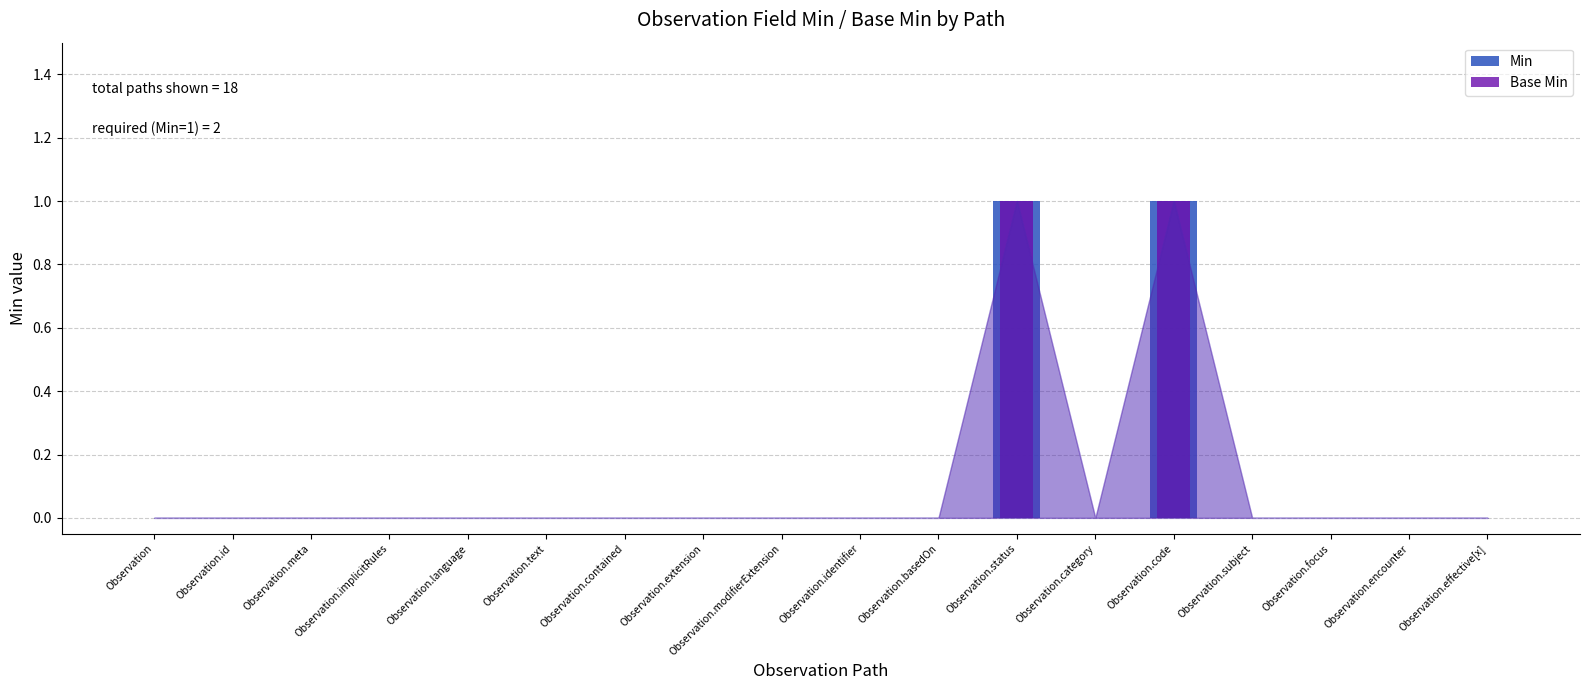

Reading right to left, transcribe all the data shown in this chart.

Min: Observation.effective[x]=0	Observation.encounter=0	Observation.focus=0	Observation.subject=0	Observation.code=1	Observation.category=0	Observation.status=1	Observation.basedOn=0	Observation.identifier=0	Observation.modifierExtension=0	Observation.extension=0	Observation.contained=0	Observation.text=0	Observation.language=0	Observation.implicitRules=0	Observation.meta=0	Observation.id=0	Observation=0
Base Min: Observation.effective[x]=0	Observation.encounter=0	Observation.focus=0	Observation.subject=0	Observation.code=1	Observation.category=0	Observation.status=1	Observation.basedOn=0	Observation.identifier=0	Observation.modifierExtension=0	Observation.extension=0	Observation.contained=0	Observation.text=0	Observation.language=0	Observation.implicitRules=0	Observation.meta=0	Observation.id=0	Observation=0